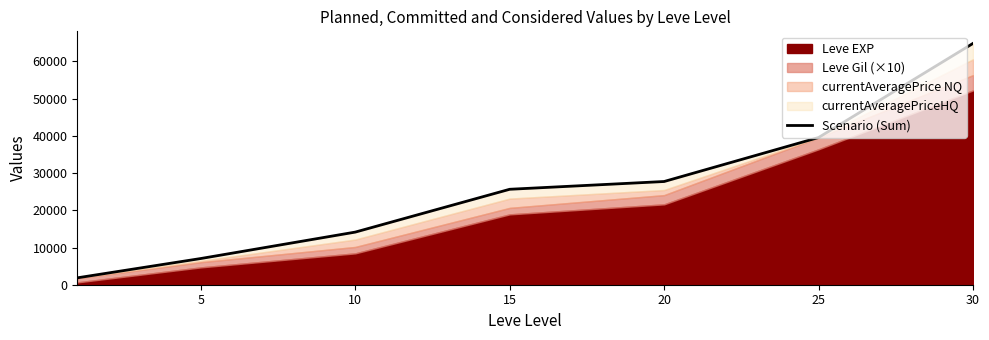

What is the smallest value displayed?

1851.0